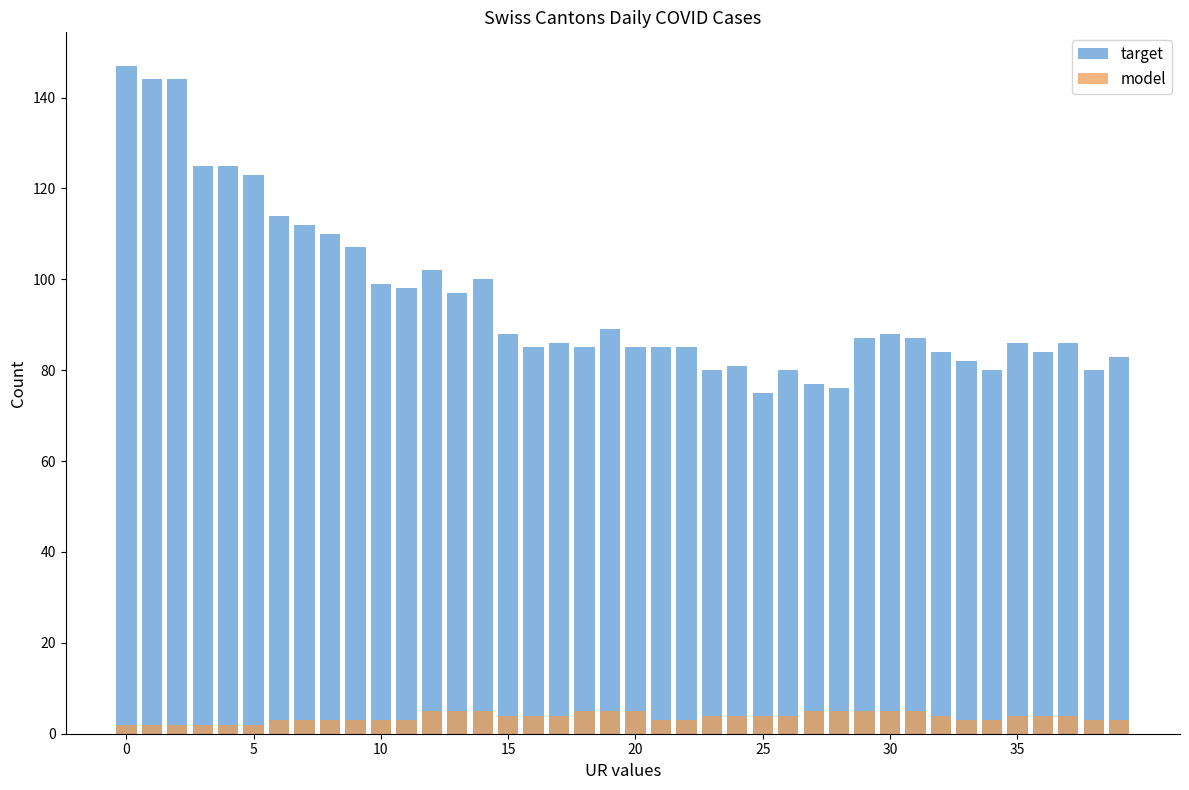

Which has a higher value, 22 or 35?

35